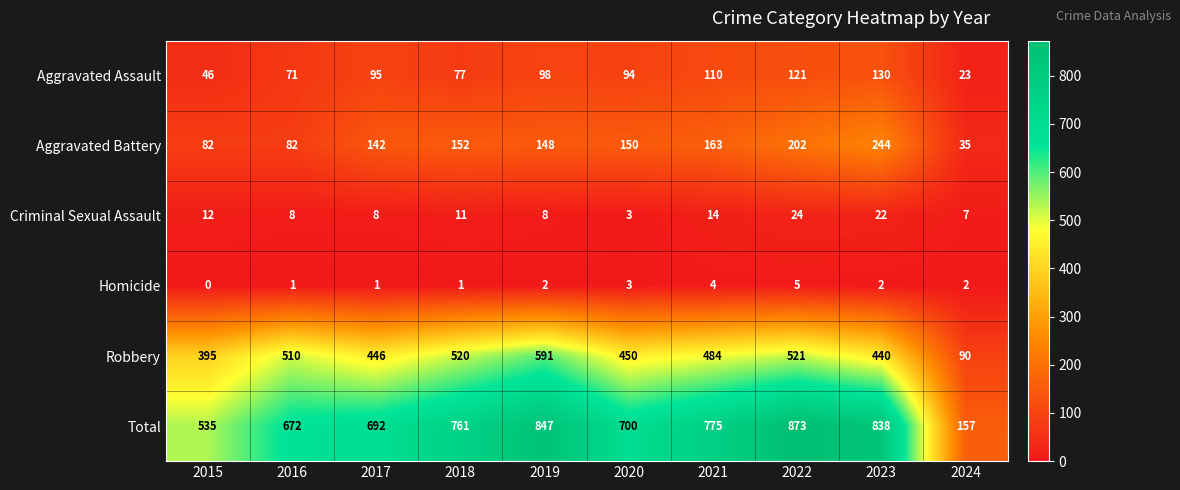

What is the difference between the highest and lowest values at 2020?

697